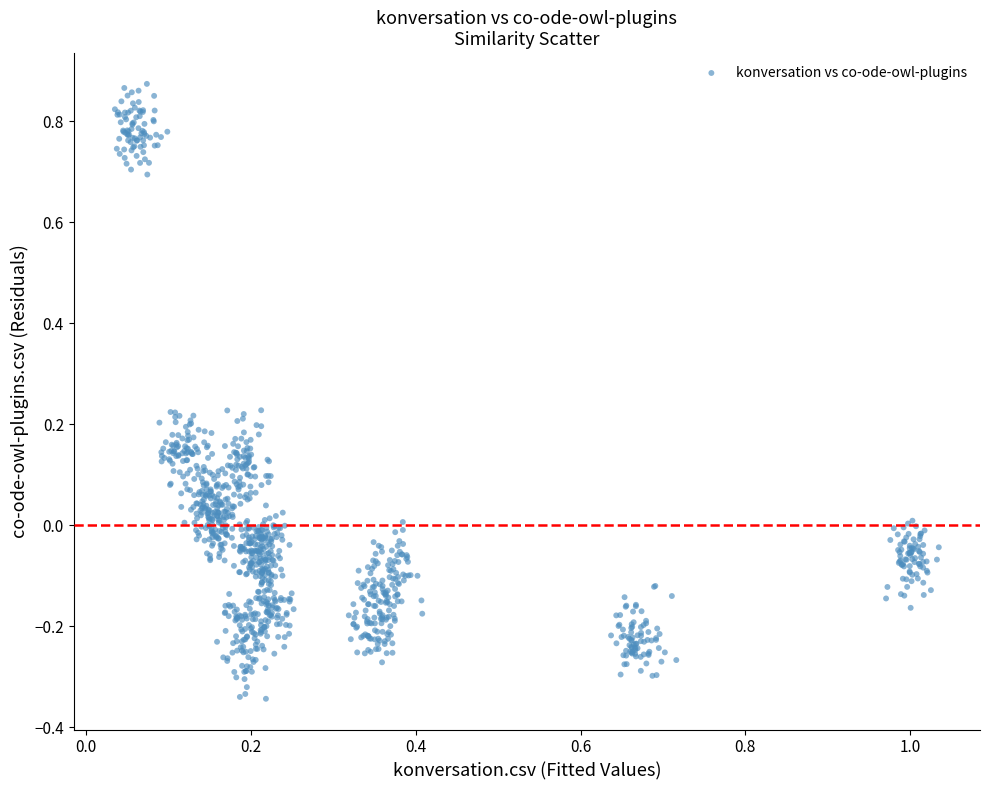

What is the range of Y values (max minus min)?

1.2